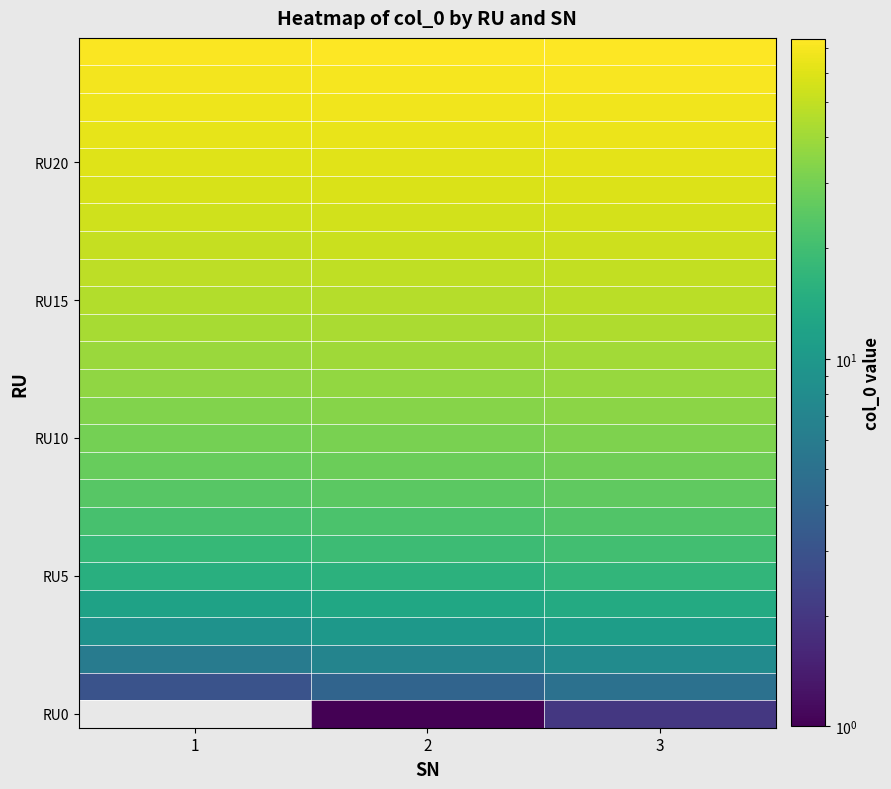

How many series are shown in this chart?

25